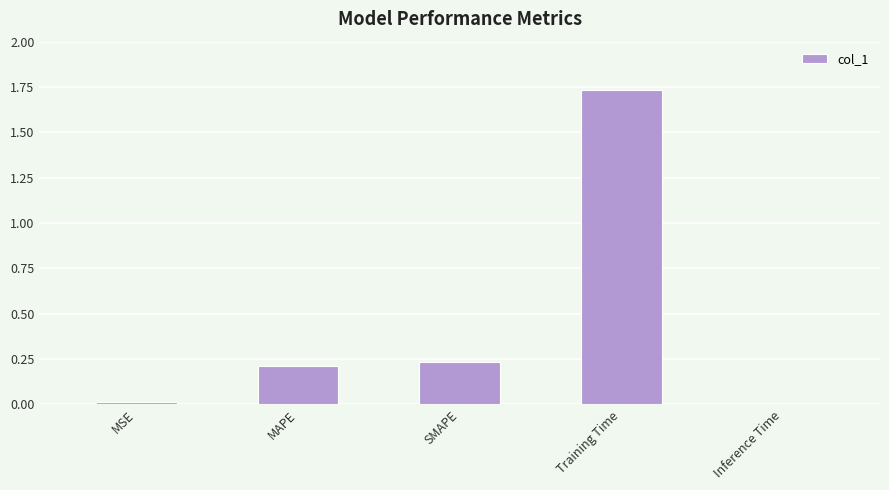

What is the label of the 2nd bar from the left?

MAPE